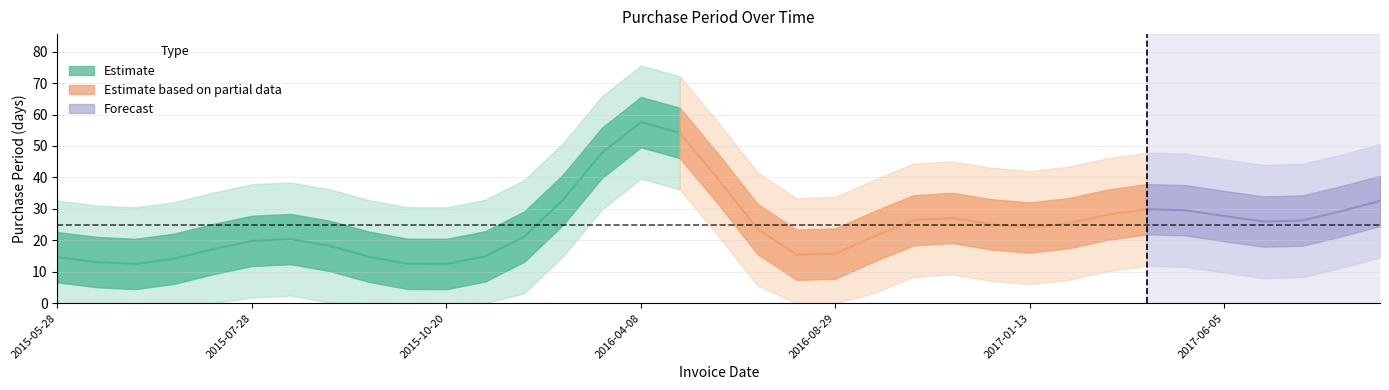

The chart shows a value of 23 at 2015-05-28. True or false?

True